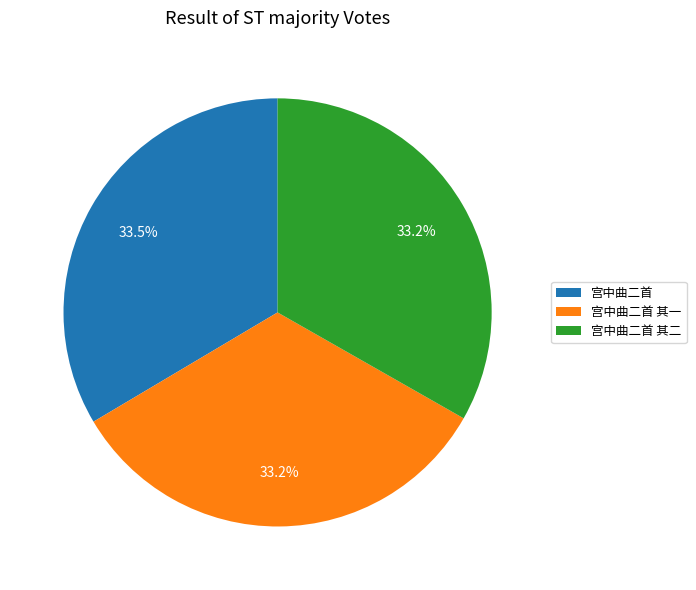

What percentage do 宫中曲二首 其二 and 宫中曲二首 together represent?

66.8%